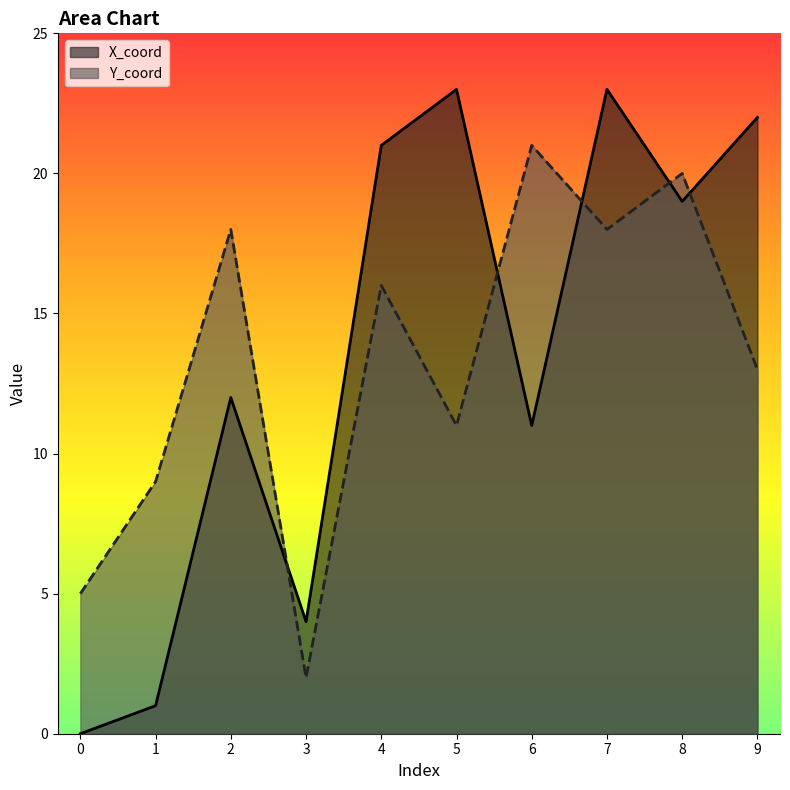

What is the difference between the second highest and minimum values in the X_coord series?

23